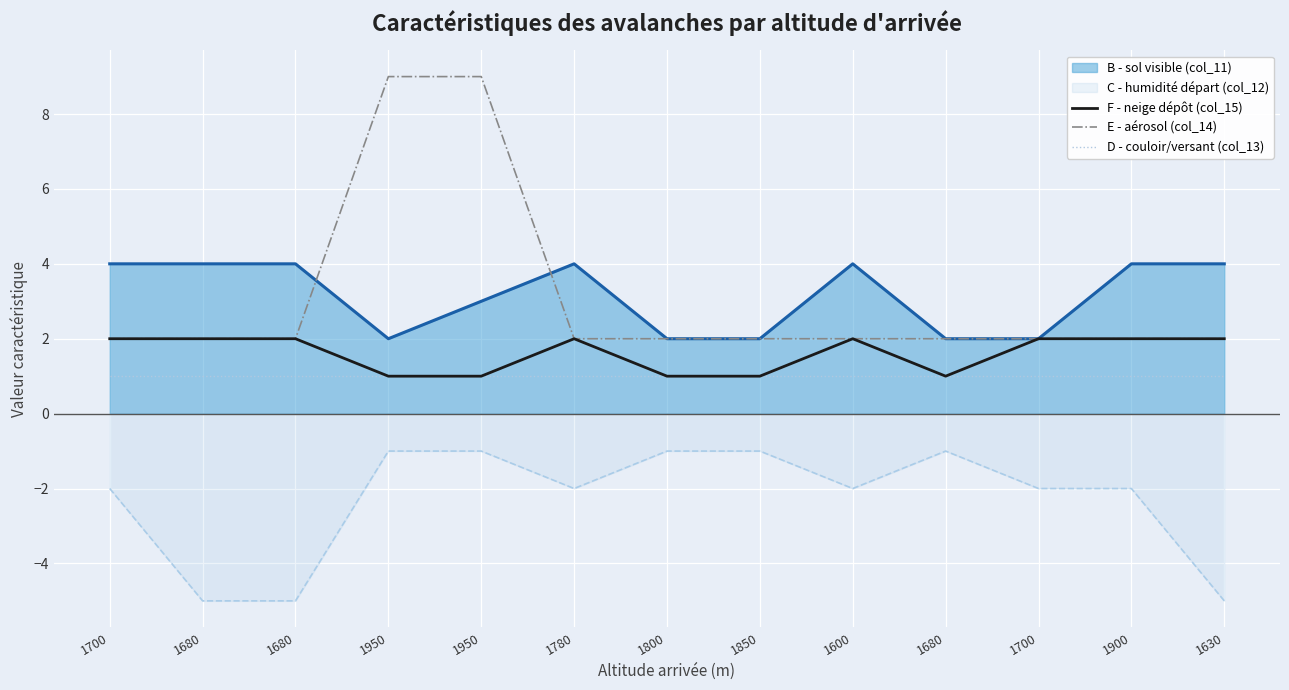

Does the chart display data point markers on the line(s)?

No